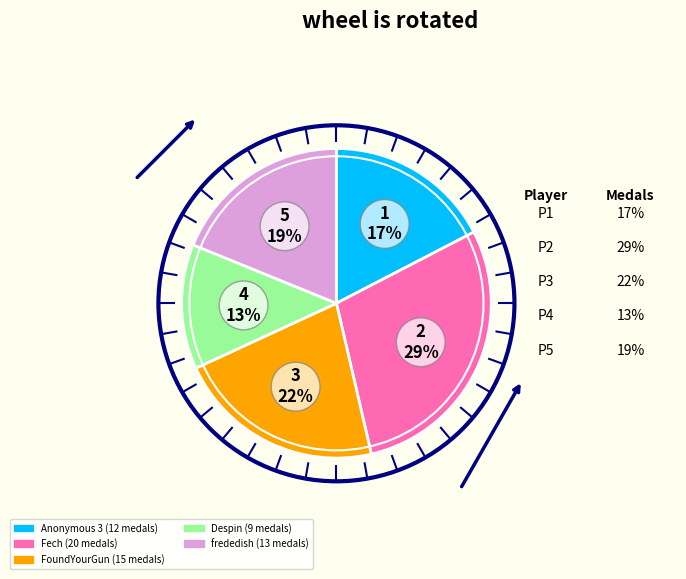

Is there any slice that represents more than half of the pie?

No